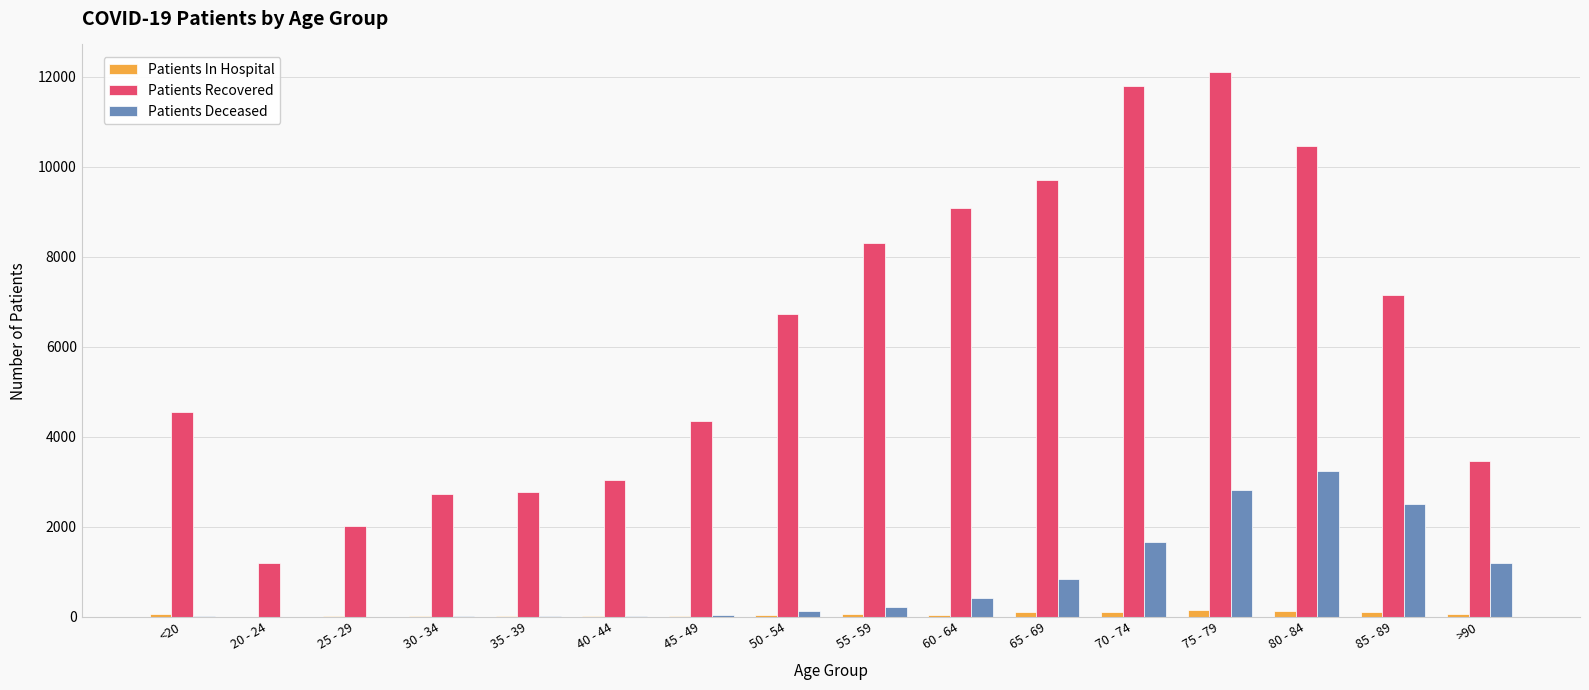

What value does the Patients In Hospital series have at 80 - 84?

135